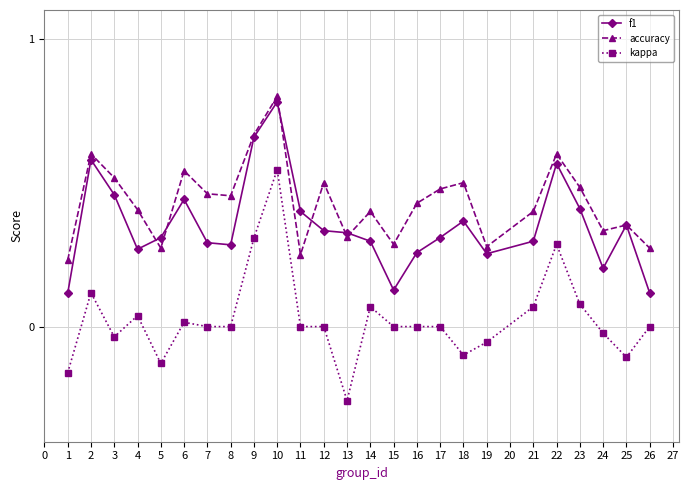

True or false: f1 has a value of 0.3 at 3.

False